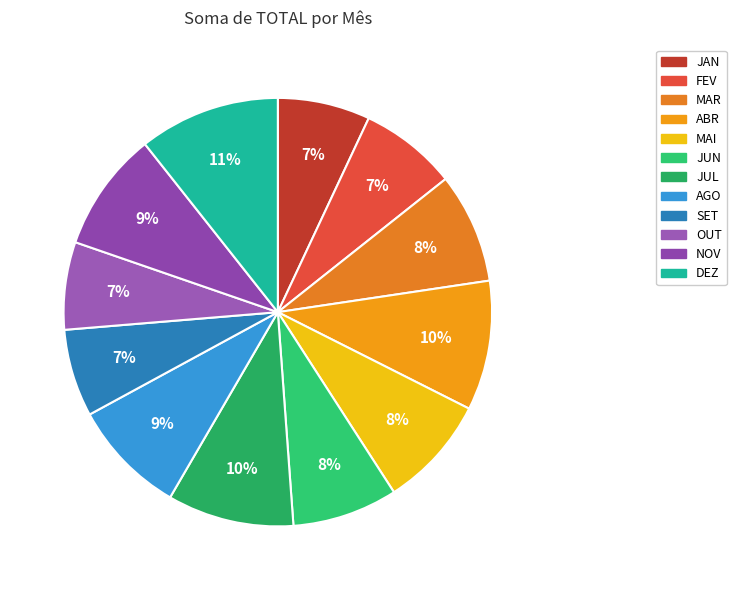

The NOV slice represents 23% of the pie. True or false?

False